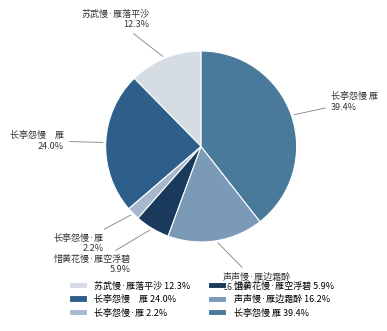

Rank the categories by value from highest to lowest.

长亭怨慢 雁 39.4%, 长亭怨慢 雁 24.0%, 声声慢·雁边霜醉 16.2%, 苏武慢·雁落平沙 12.3%, 惜黄花慢·雁空浮碧 5.9%, 长亭怨慢·雁 2.2%